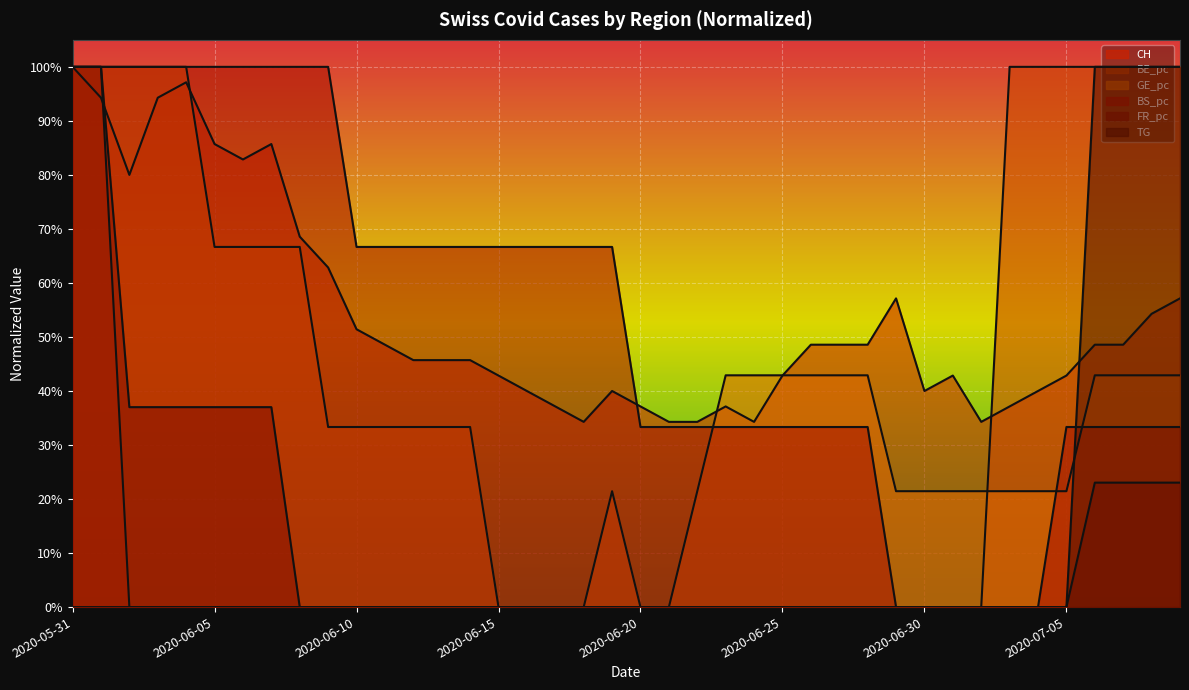

Count the FR_pc values in the range 0 to 1.

40